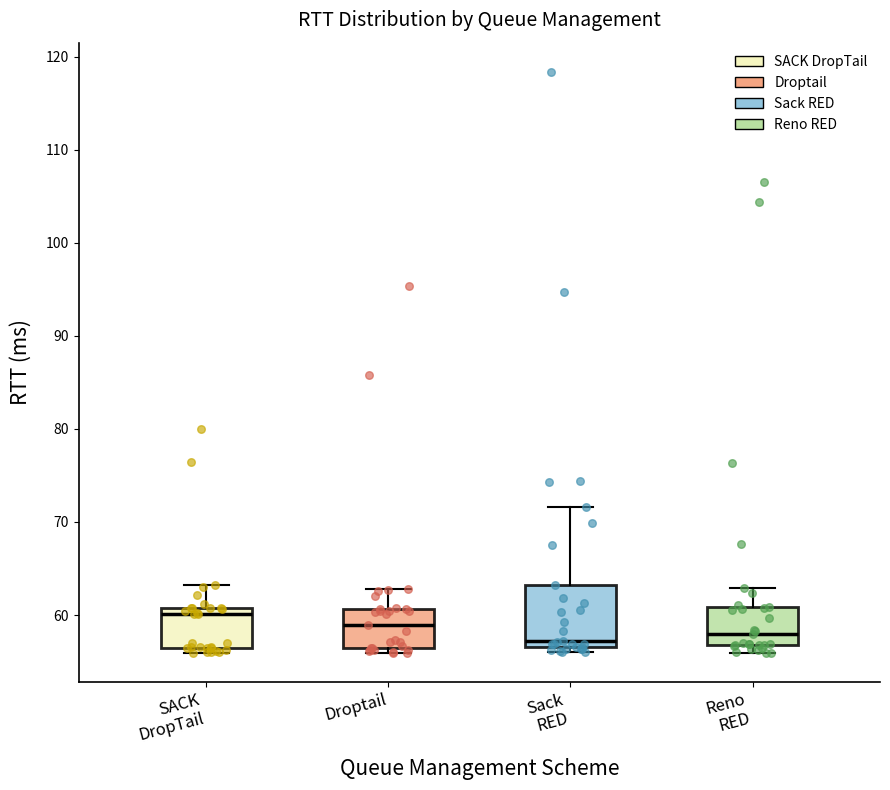

Where does the median line of the box for Droptail sit on the y-axis? The values are not printed on the chart, so give them approximately, as read against the axis.

59